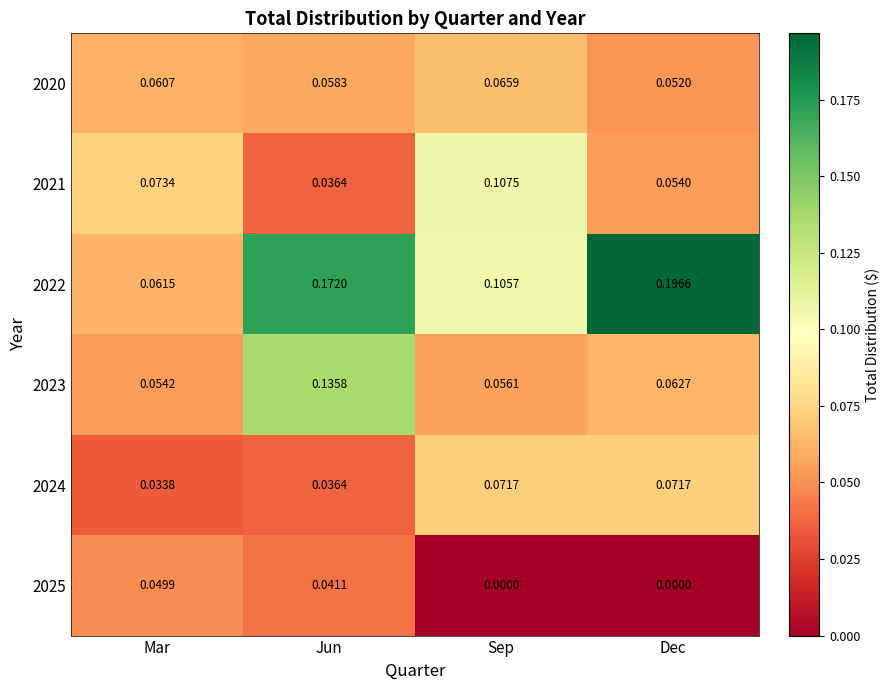

What is the total value across all series at Mar?

0.3